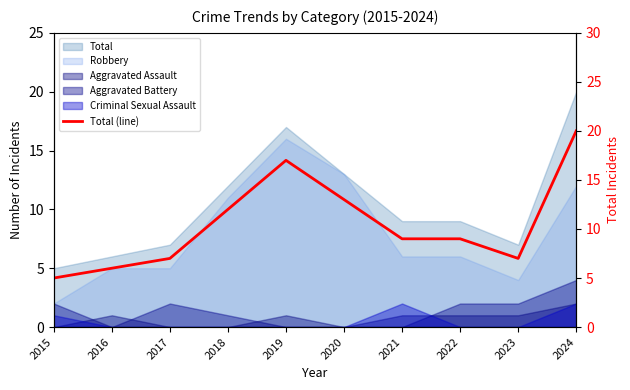

What is the change in value from 2016 to 2022?

+3